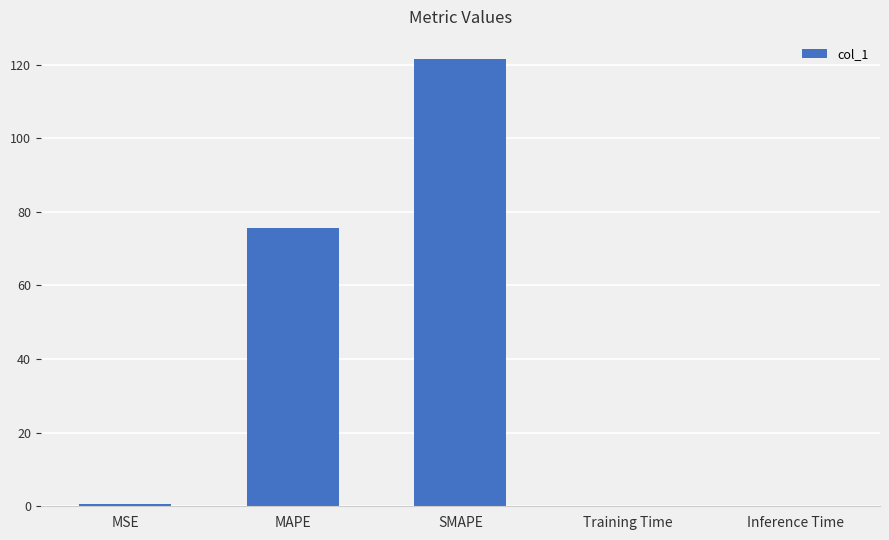

At which category does the chart reach its peak across all series?

SMAPE